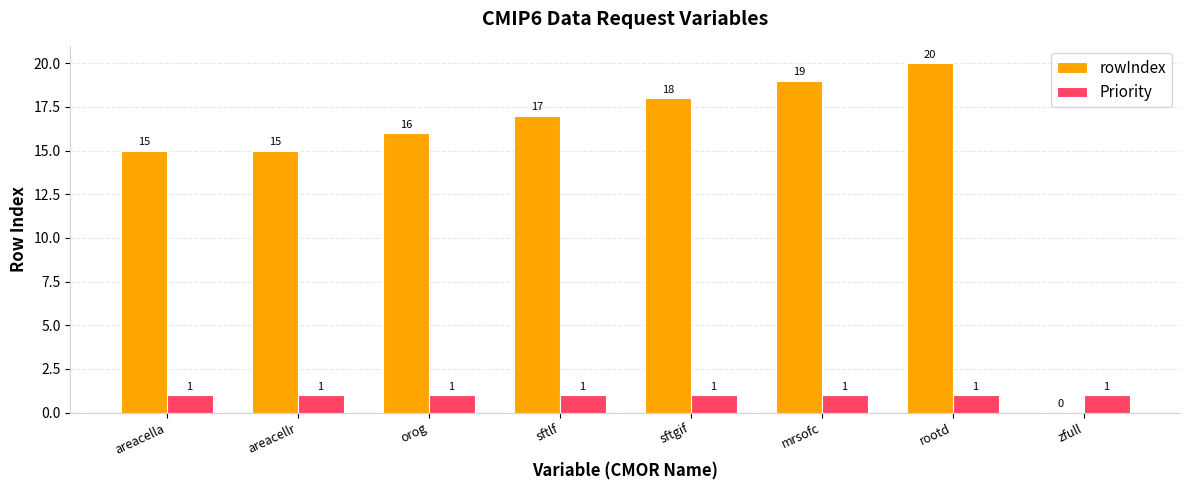

How many data points does each series have?

8